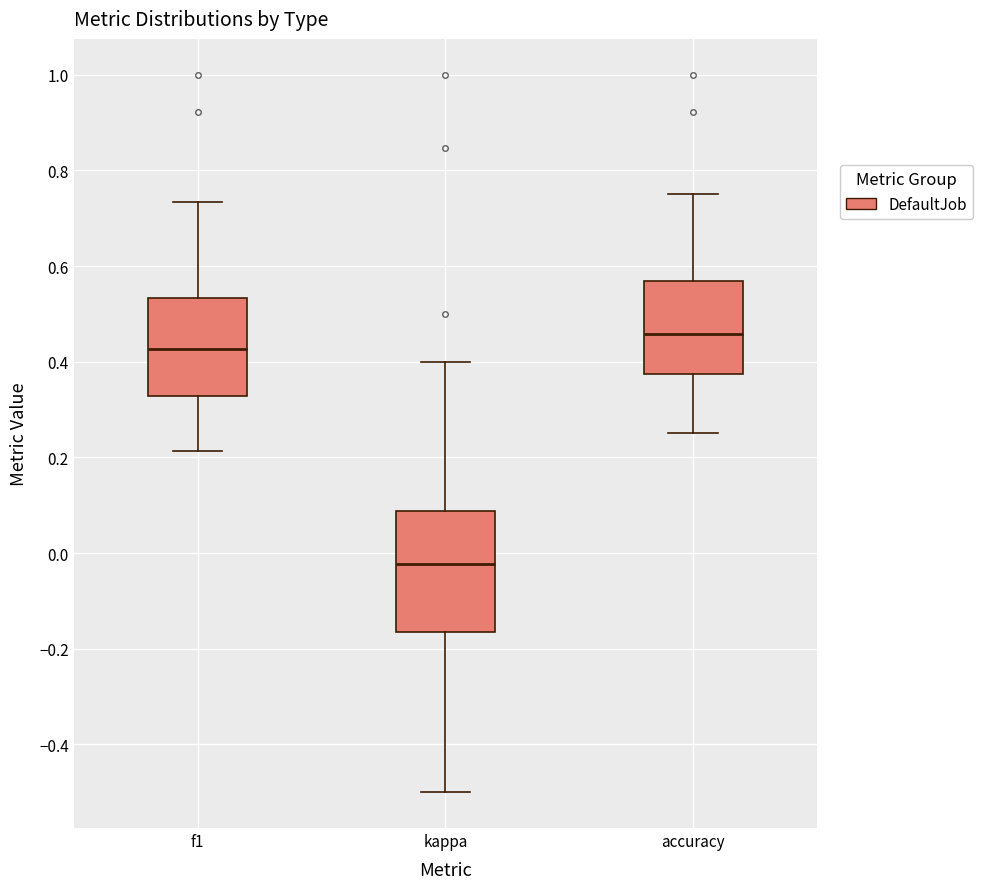

Which box is the tallest, from its lower edge to its upper edge?

kappa